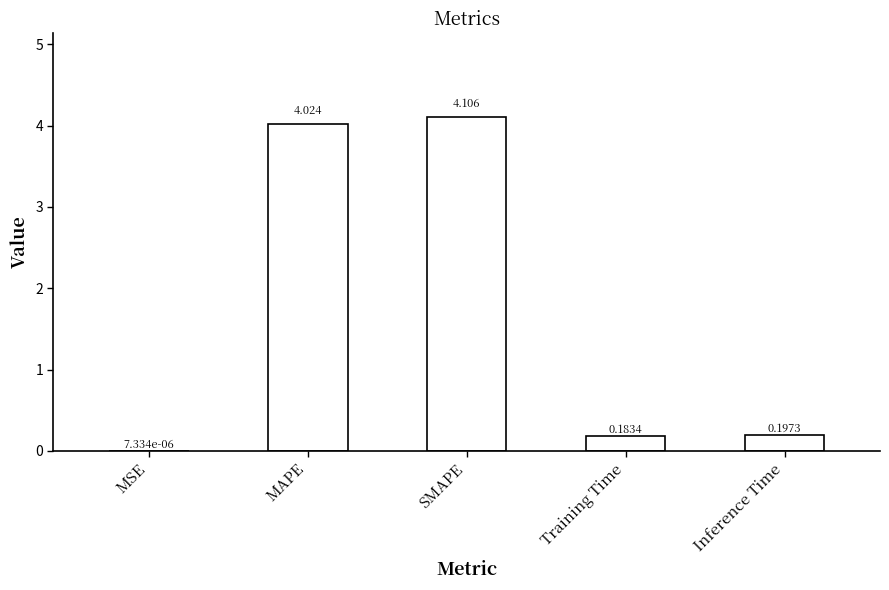

Approximately how many times larger is the value at SMAPE compared to MAPE?

1.0